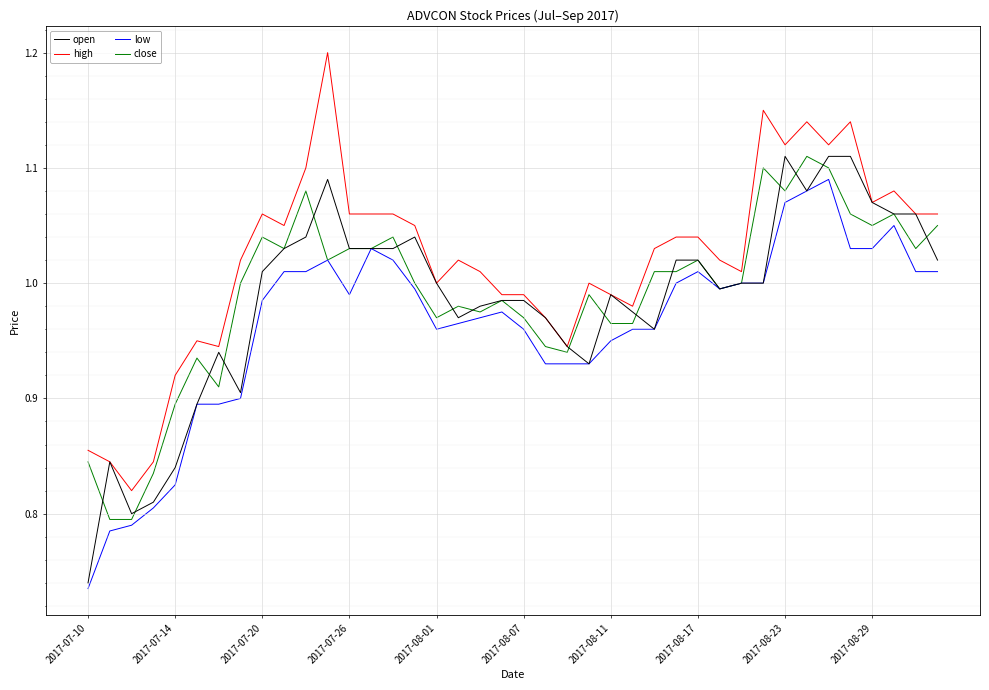

What is the greatest value displayed?

1.2